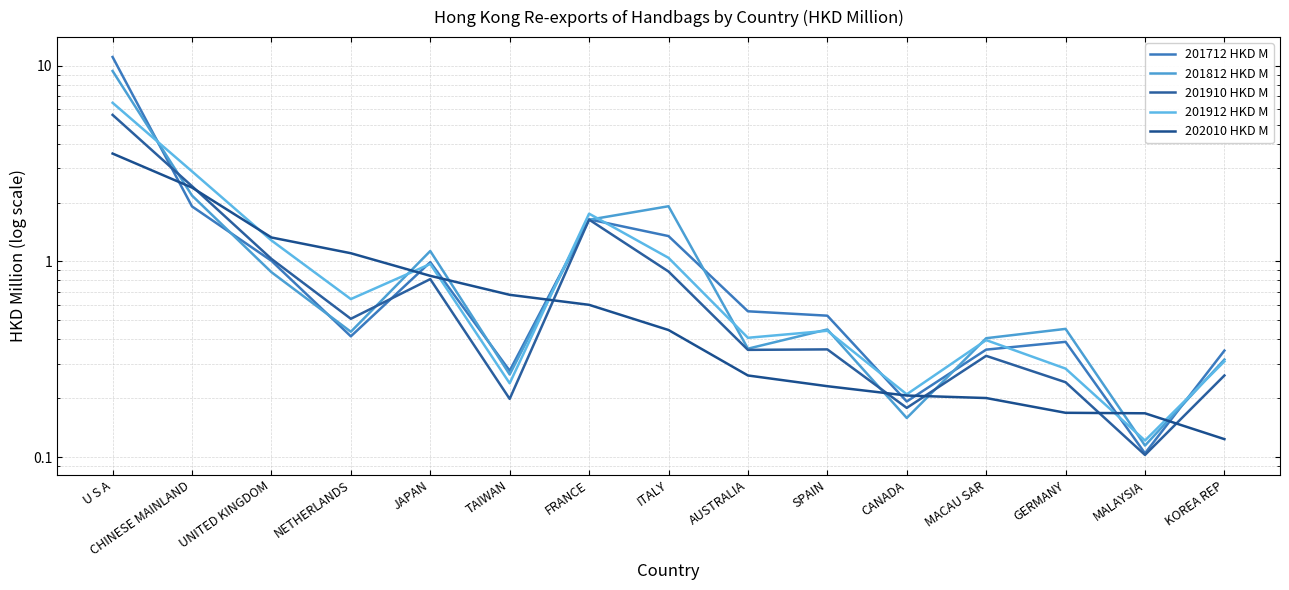

What is the difference between the maximum and minimum values in the 201910 HKD M series?

5.5